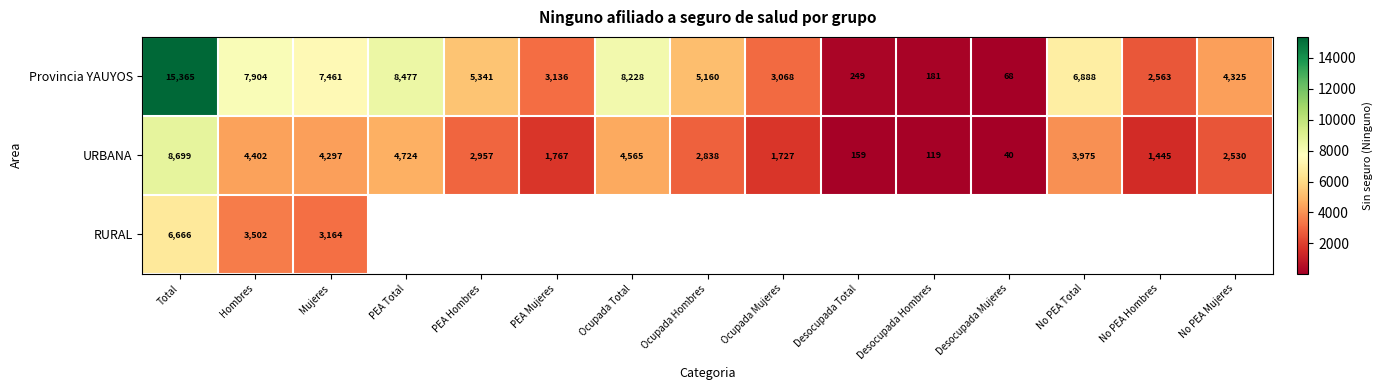

True or false: Provincia YAUYOS has a value of 3293.6 at Mujeres.

False